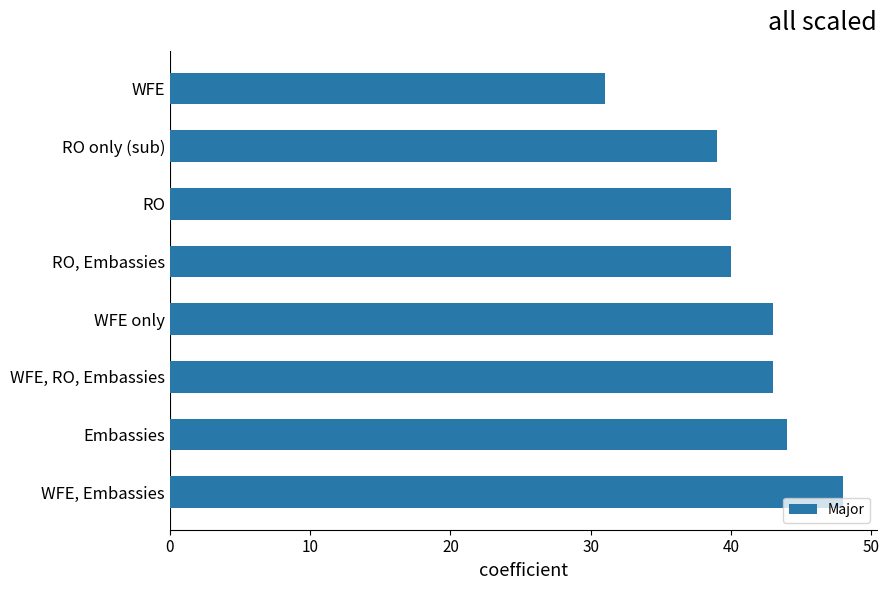

Which category has the lowest value across all series?

WFE